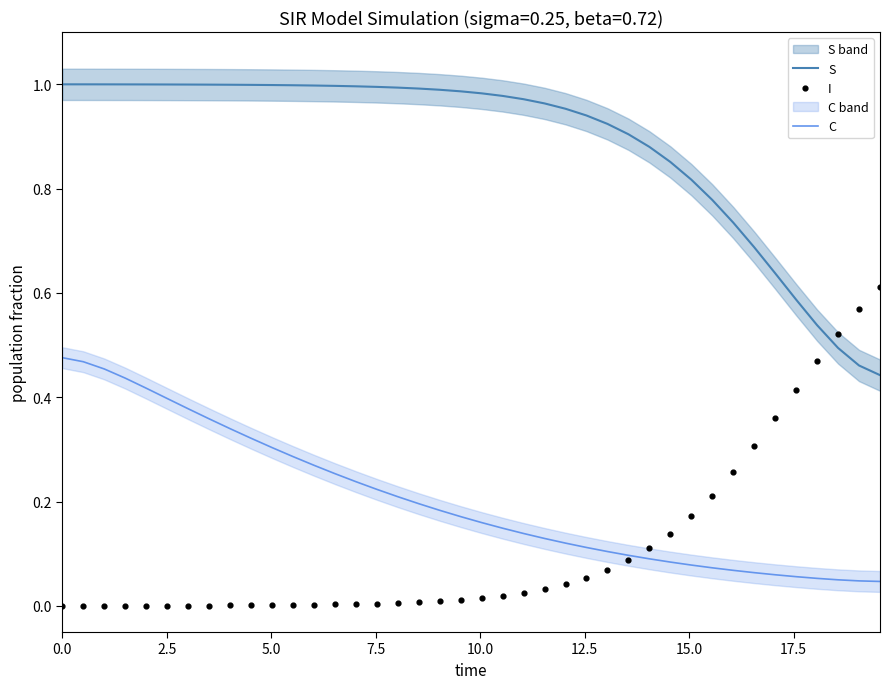

Which series has the largest total across all categories?

S